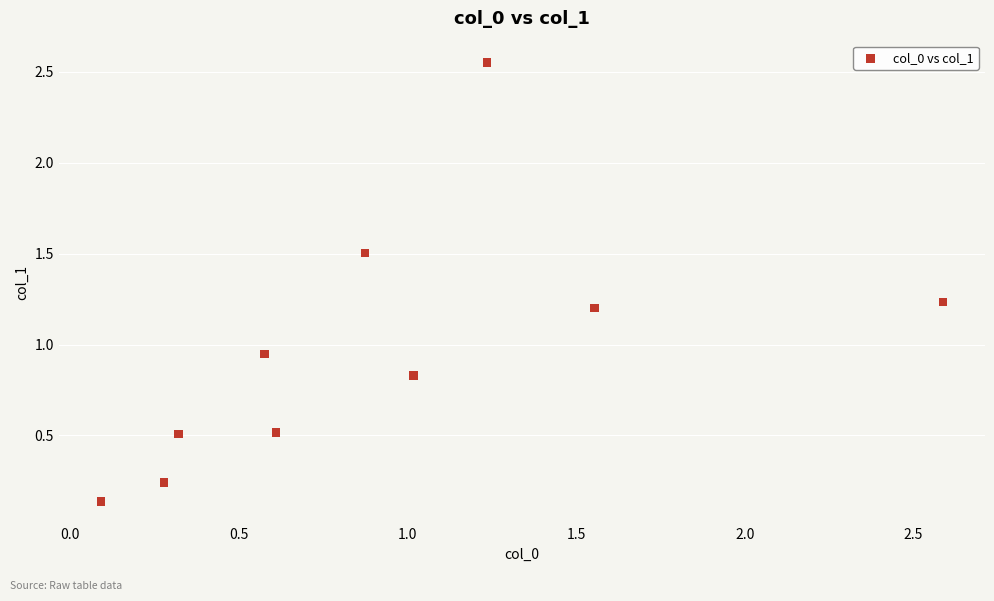

What is the range of Y values (max minus min)?

2.4